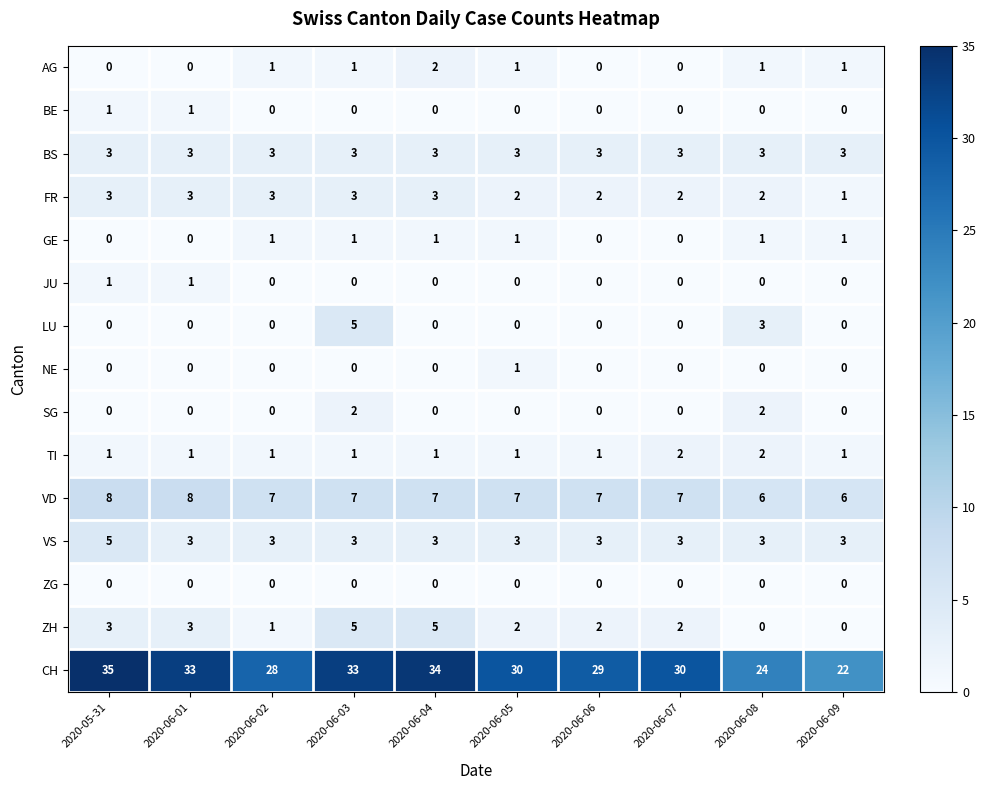

At how many categories does at least one series exceed 23?

9